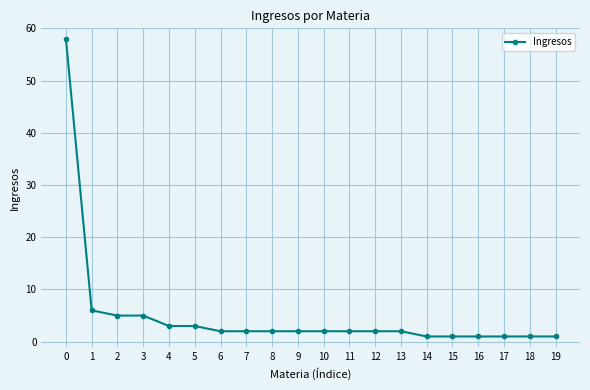

The value at 1 is 6. True or false?

True